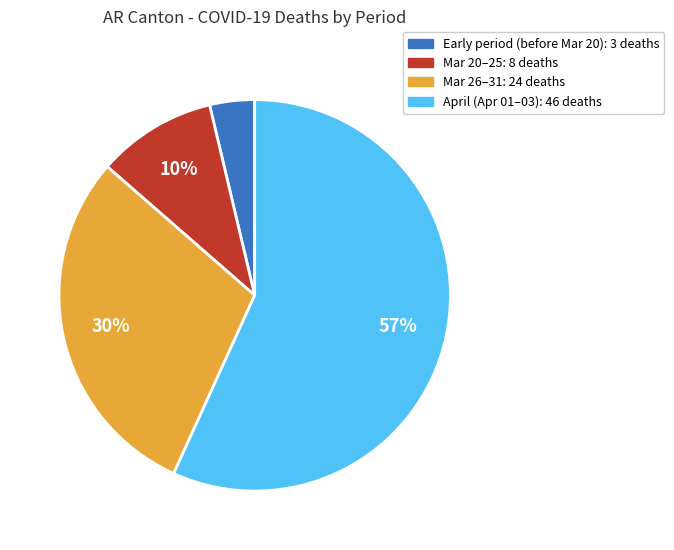

To the nearest percent, what is the difference between the April (Apr 01–03): 46 deaths and Mar 26–31: 24 deaths slice percentages?

27%